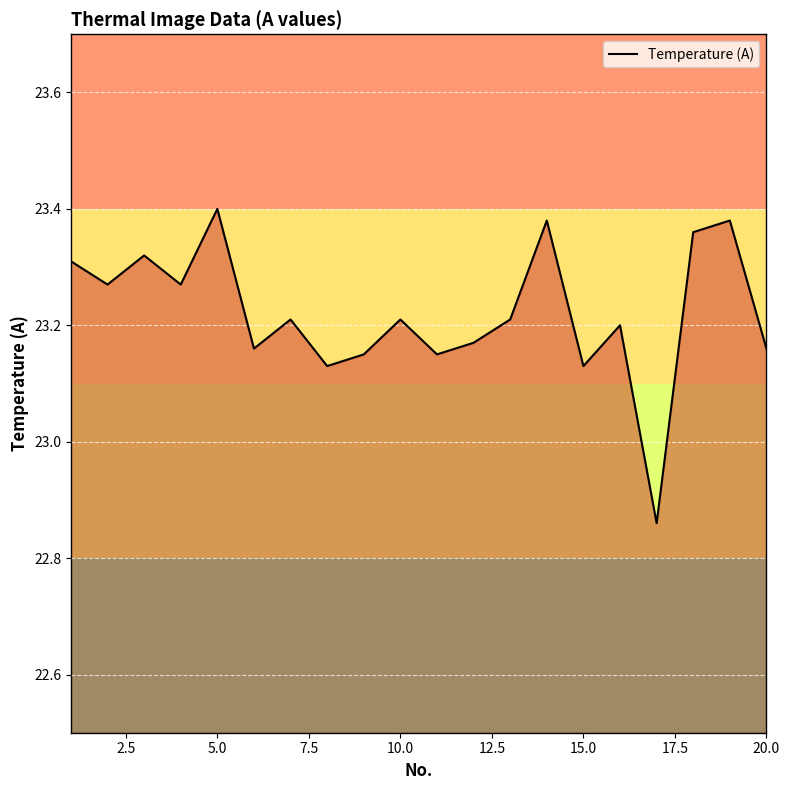

Does the chart display data point markers on the line(s)?

No